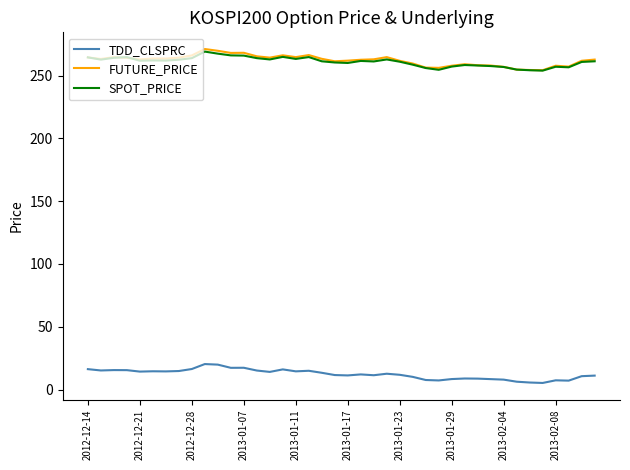

What is the lowest value of the SPOT_PRICE series?

254.0